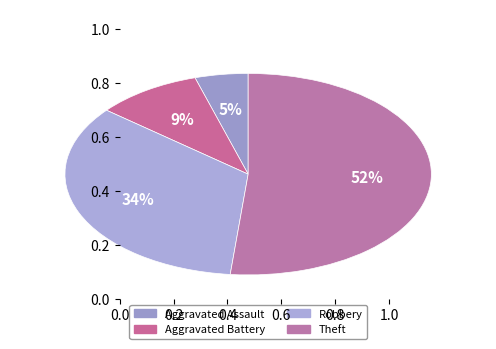

Rank the categories by value from highest to lowest.

Theft, Robbery, Aggravated Battery, Aggravated Assault